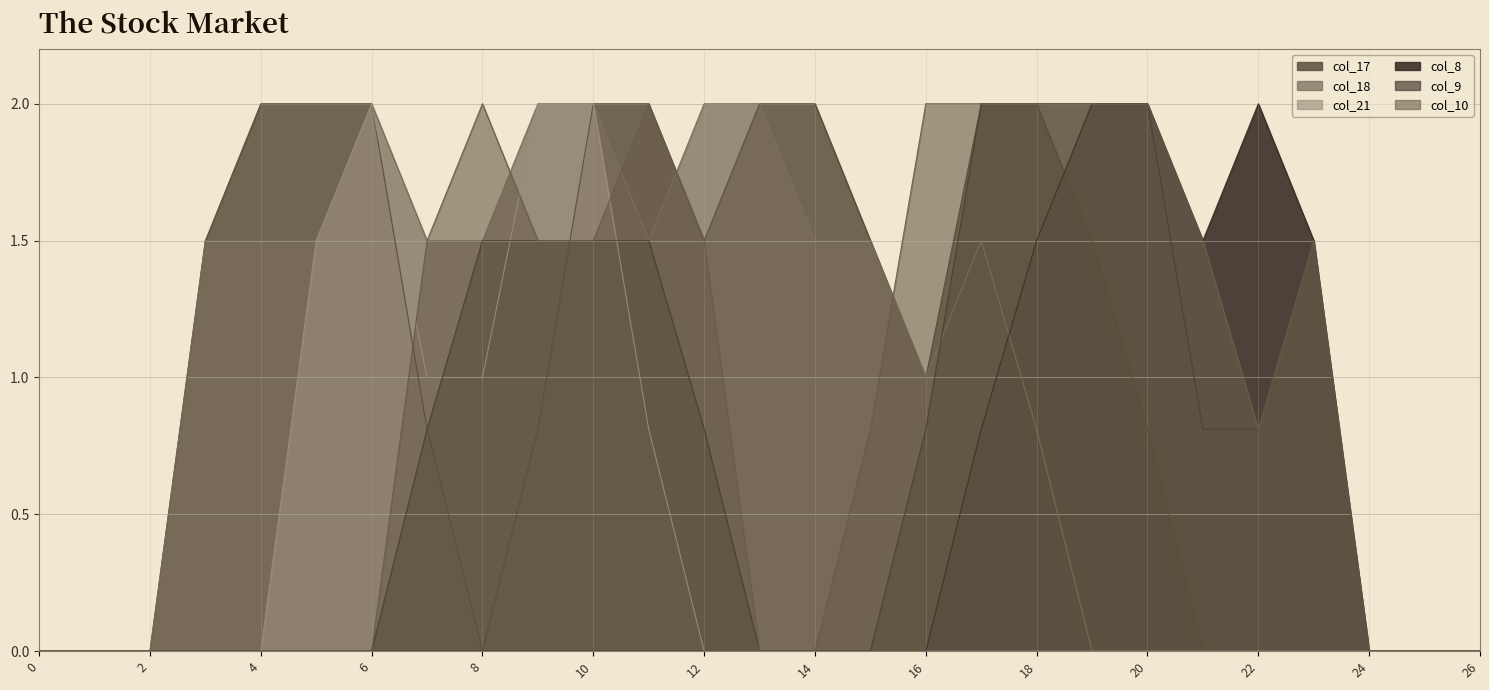

List the labels in order of col_18 value, largest first.

6, 9, 10, 12, 13, 3, 4, 5, 7, 8, 11, 14, 15, 17, 16, 18, 0, 1, 2, 19, 20, 21, 22, 23, 24, 25, 26